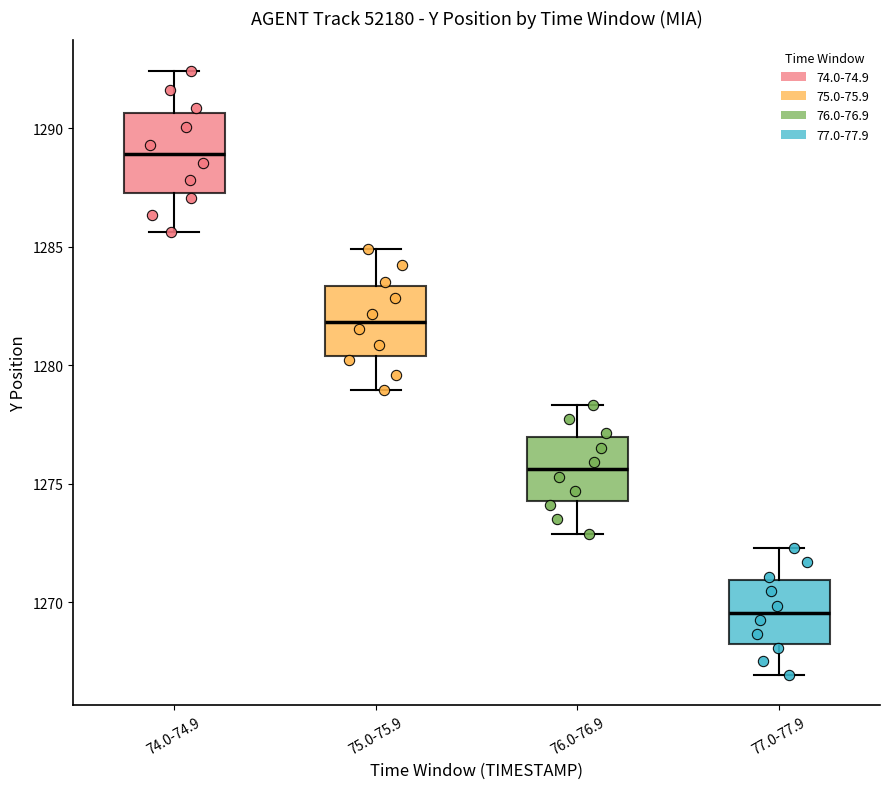

Which box's median line is the highest?

74.0-74.9